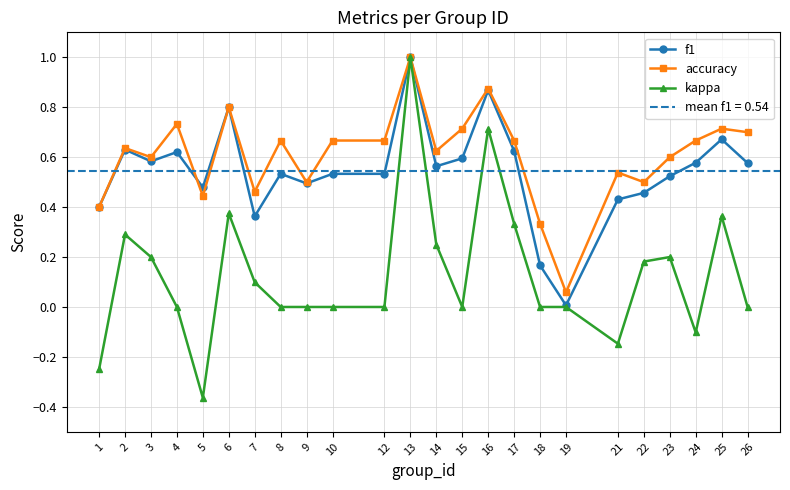

Which series has the largest total across all categories?

accuracy